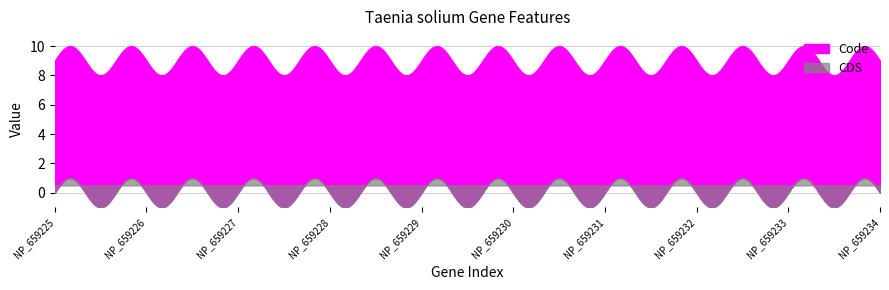

How many lines are shown in the chart?

2